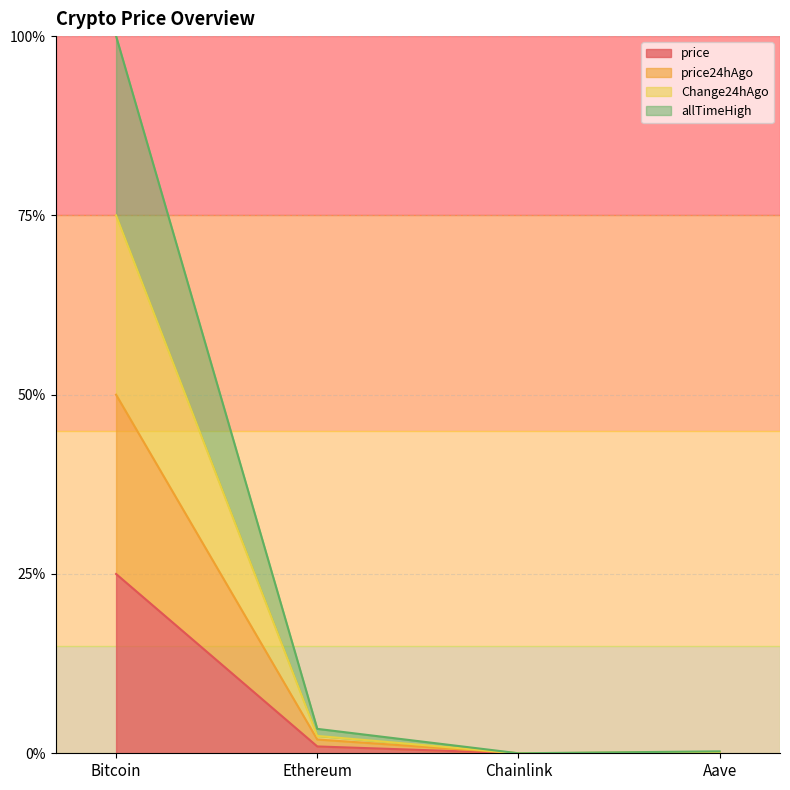

True or false: price24hAgo and allTimeHigh intersect in this chart.

False